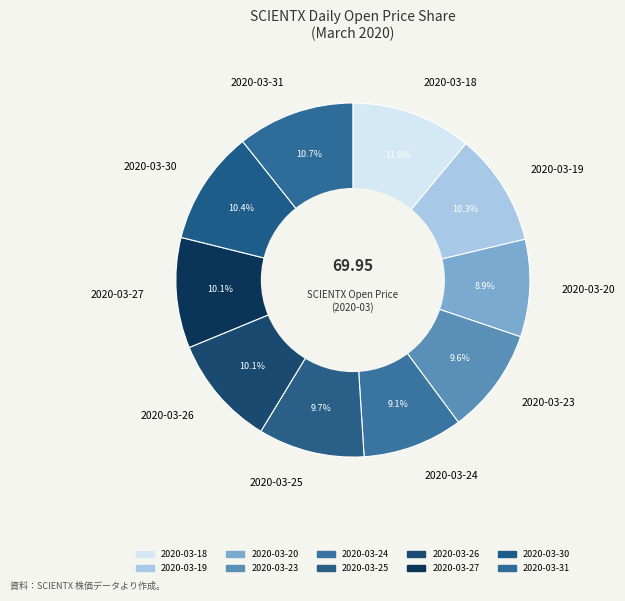

Between 2020-03-18 and 2020-03-25, which is larger?

2020-03-18